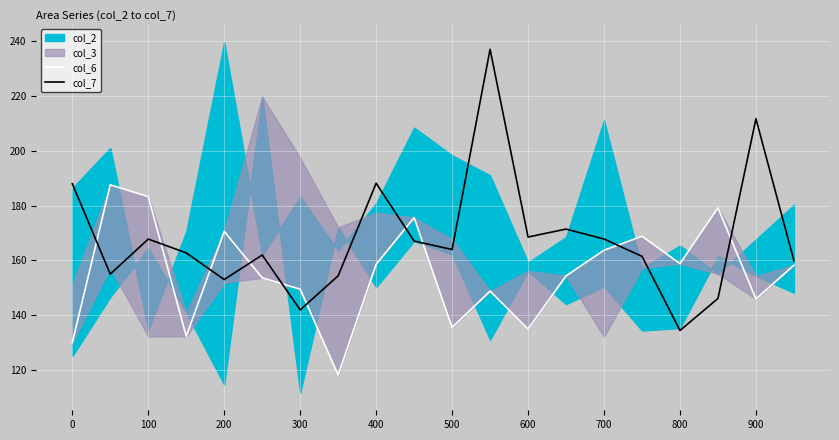

The col_7 series shows 211.7 at 900. True or false?

True